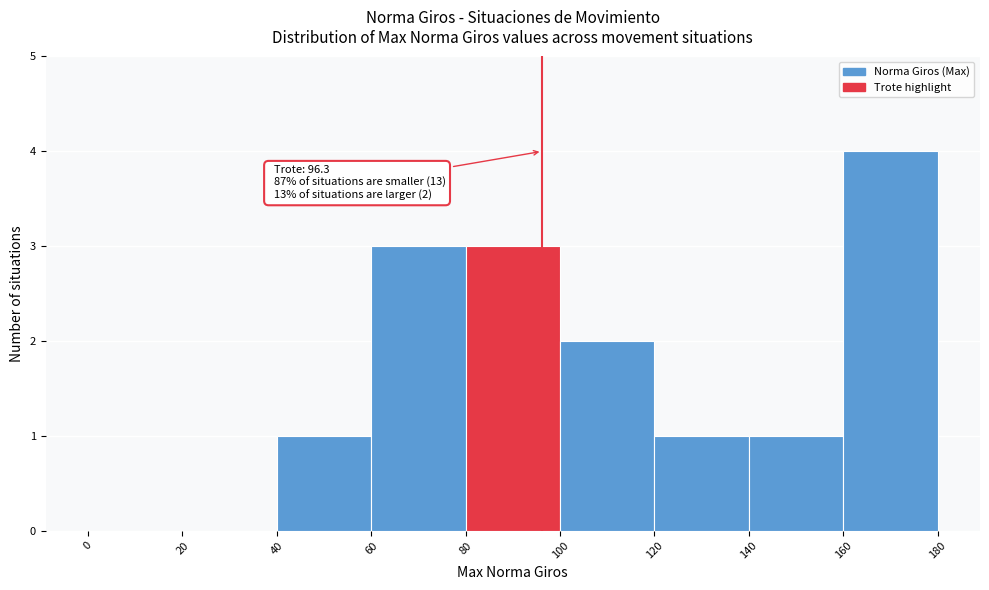

Over which range of the x-axis is the bar tallest?

160 to 180